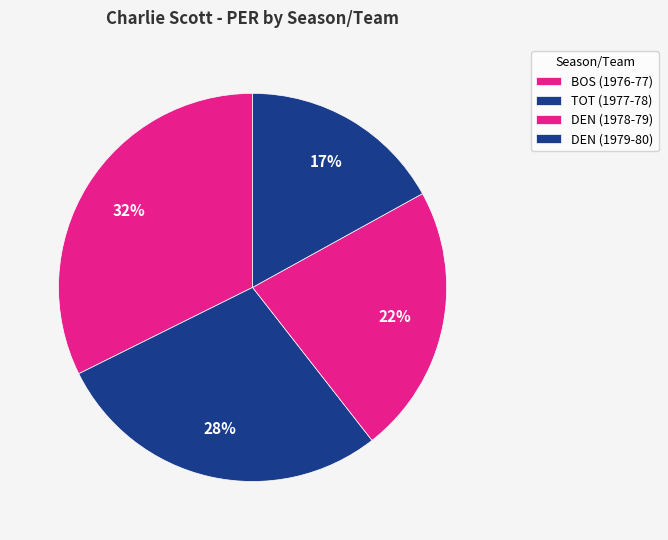

Combined, what portion of the pie is DEN (1978-79) and DEN (1979-80)?

39.4%